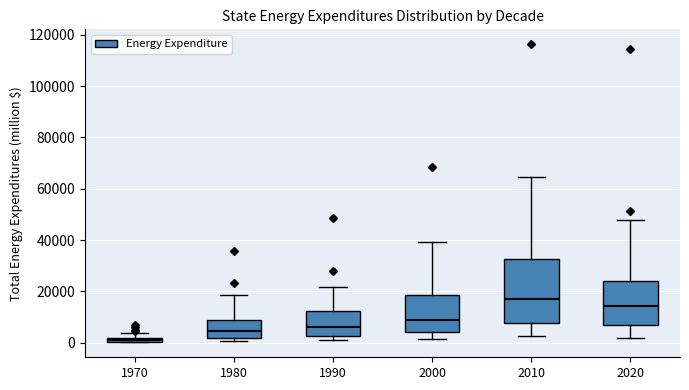

Where is the lower edge of the box at x = 1990 on the y-axis? The values are not printed on the chart, so give them approximately, as read against the axis.

2000